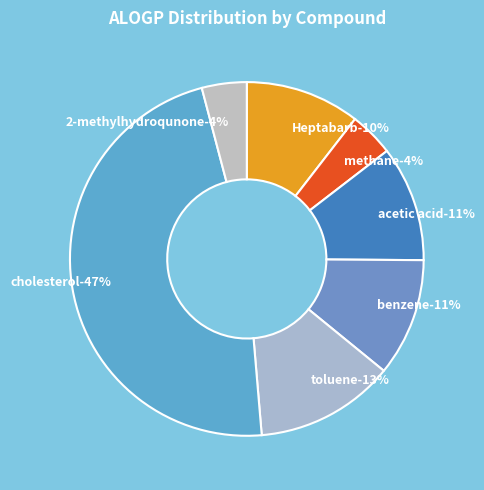

What is the change in value from toluene to cholesterol?

+5.4